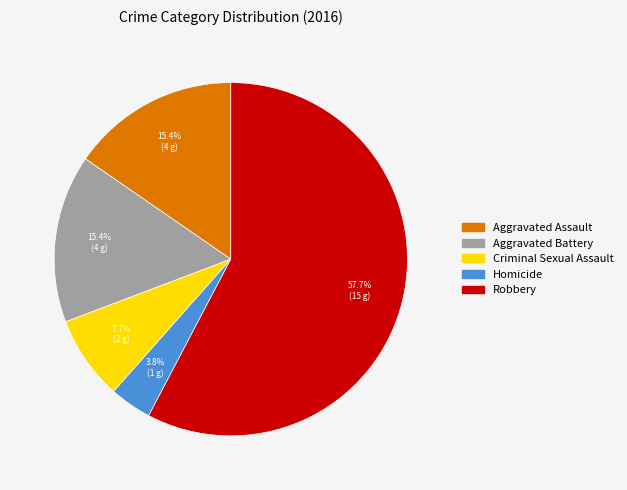

True or false: Aggravated Battery accounts for 15% of the total.

True